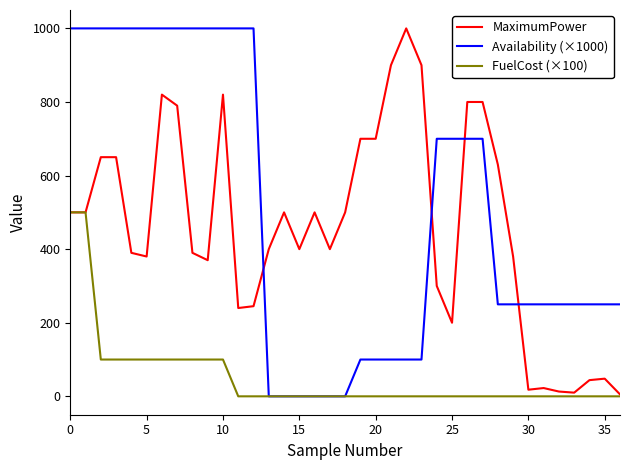

Which series has the largest total across all categories?

Availability (×1000)